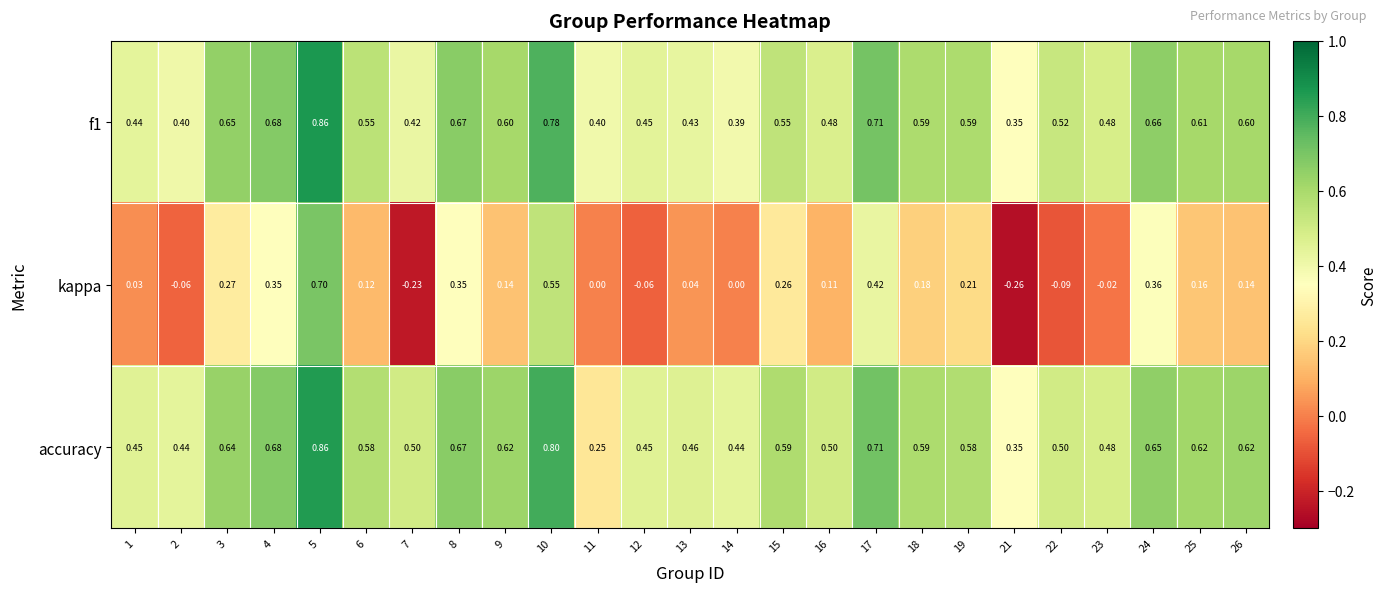

Which series has the largest total across all categories?

accuracy